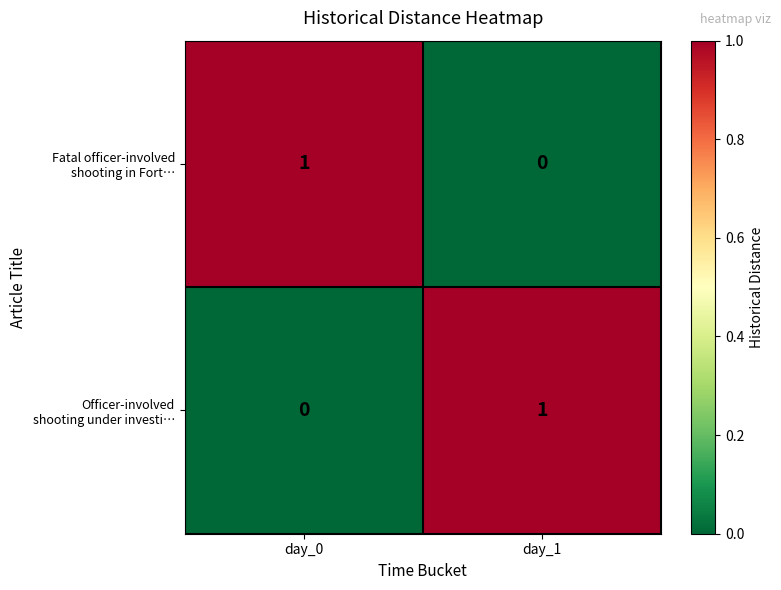

At which category is the sum across all series the highest?

day_0